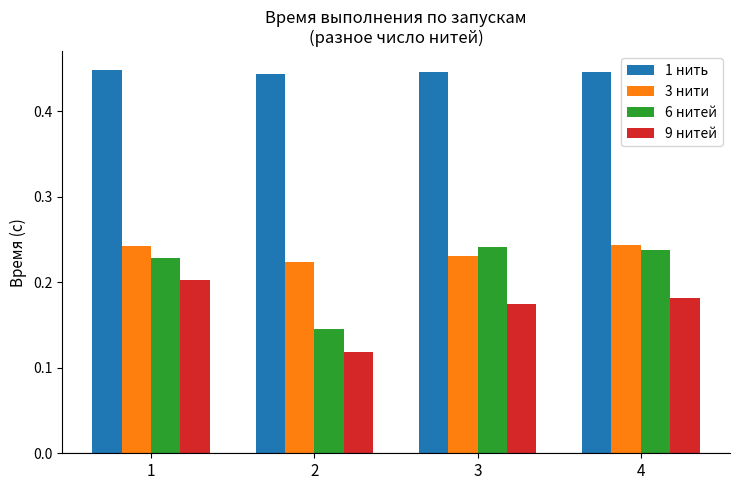

What is the sum of the 6 нитей values at 3 and 1?

0.5